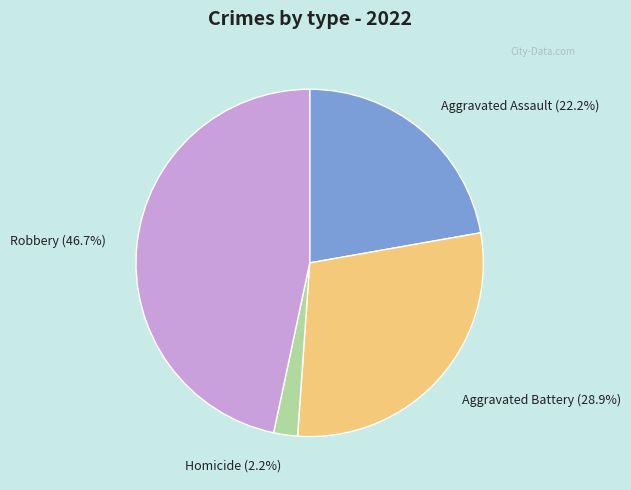

What is the largest slice in the pie chart?

Robbery (46.7%)